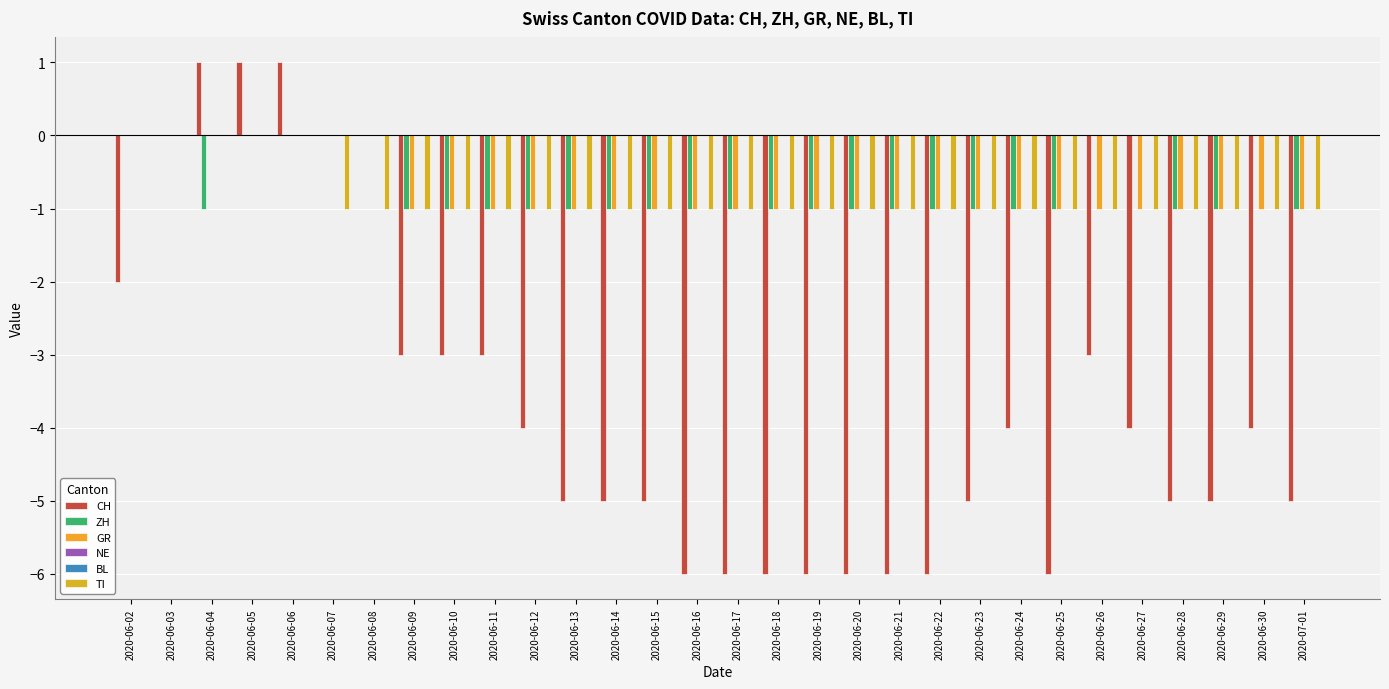

What position from the right is 2020-06-15?

17